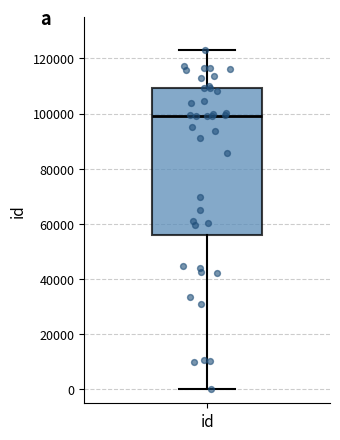

Where is the upper edge of the box for id on the y-axis? The values are not printed on the chart, so give them approximately, as read against the axis.

110000